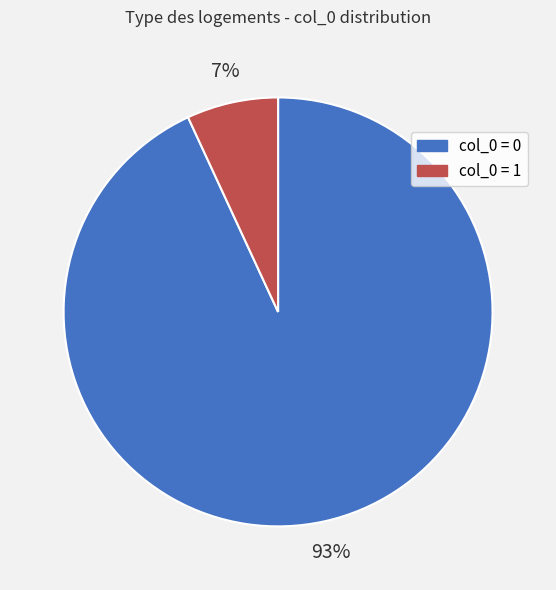

Is it true that col_0 = 0 is 93% of the pie?

True